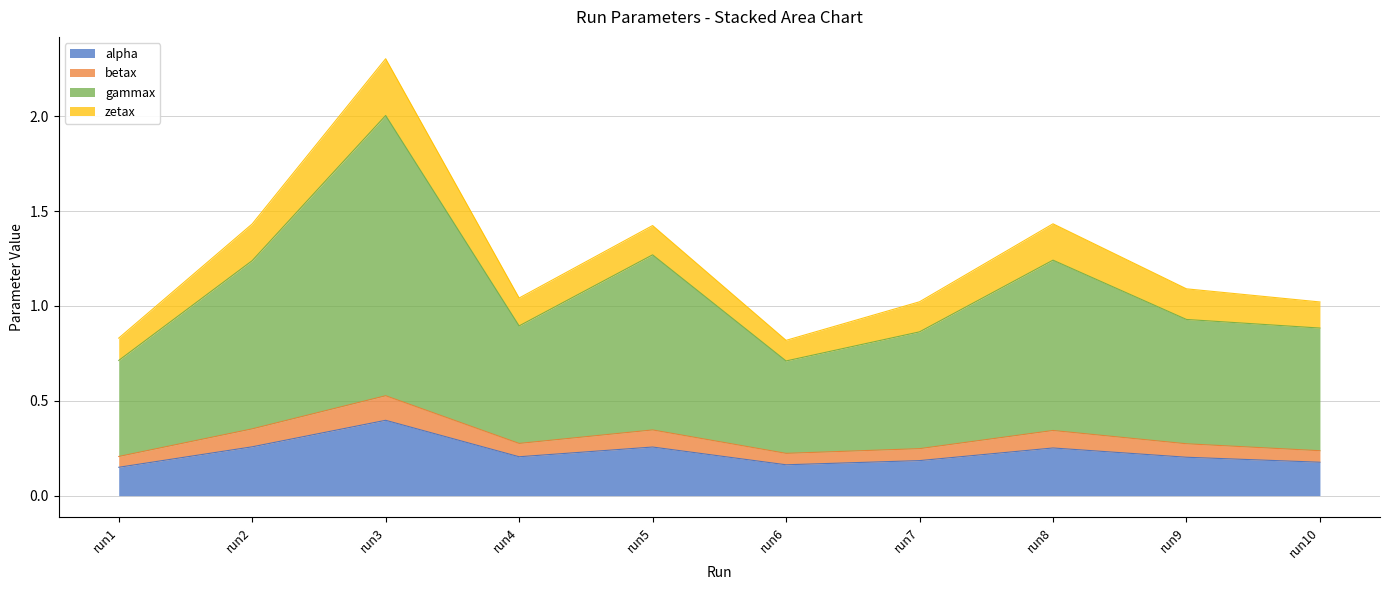

What is the maximum value for alpha?

0.4